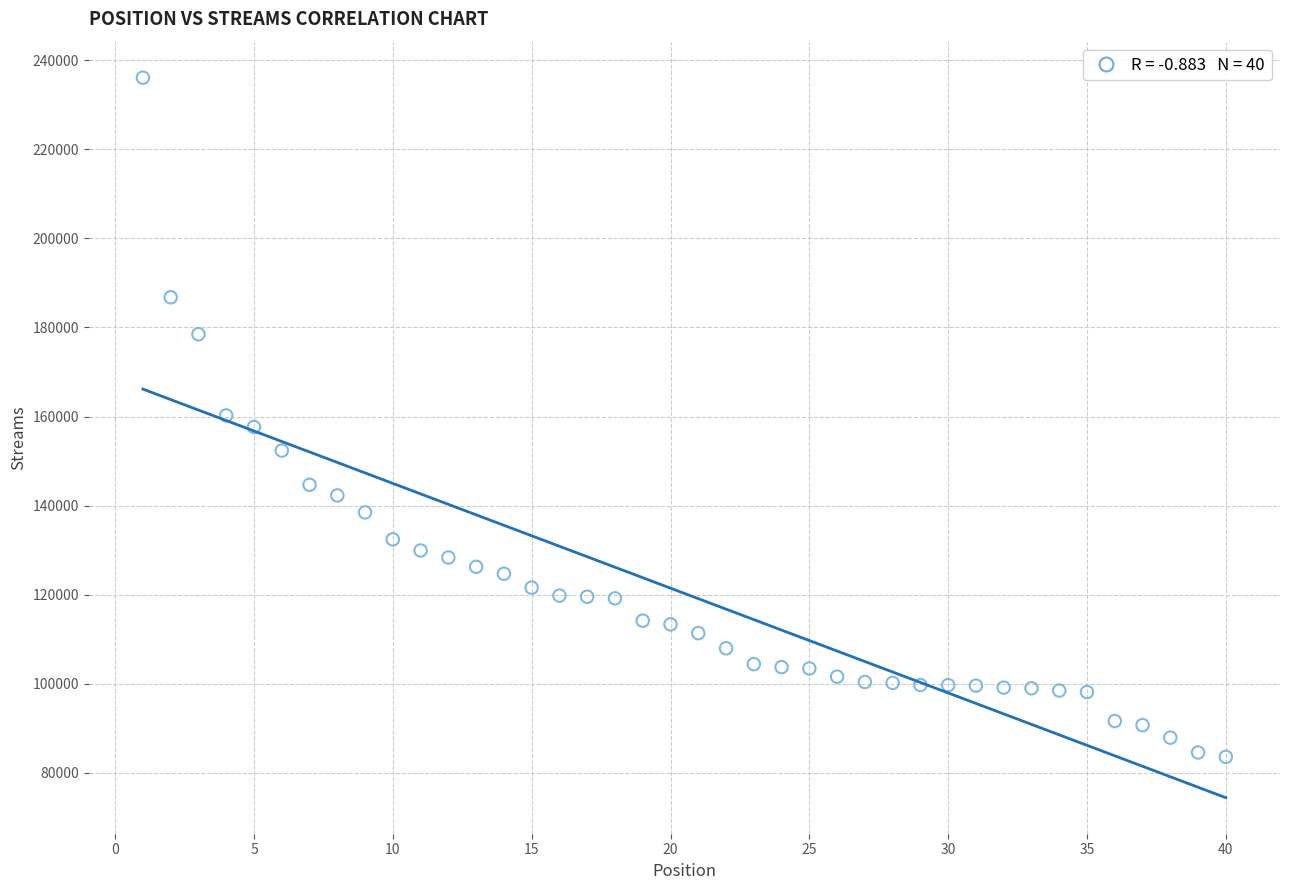

What is the range of X values (max minus min)?

39